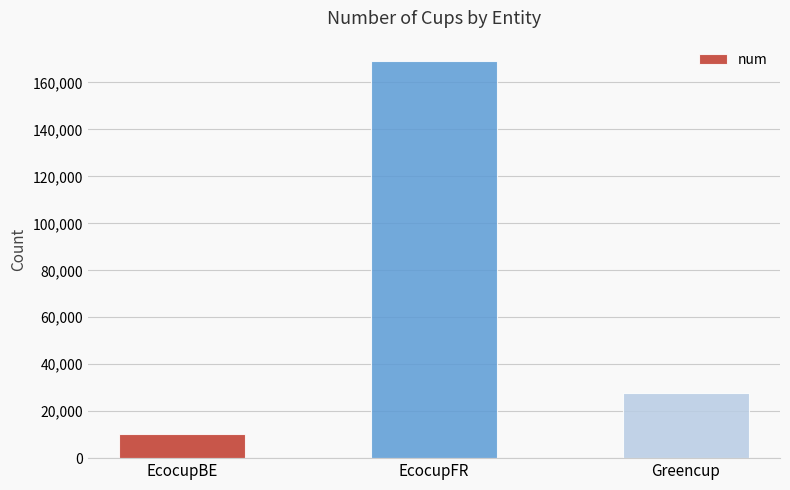

True or false: the data shows 41850 at Greencup.

False